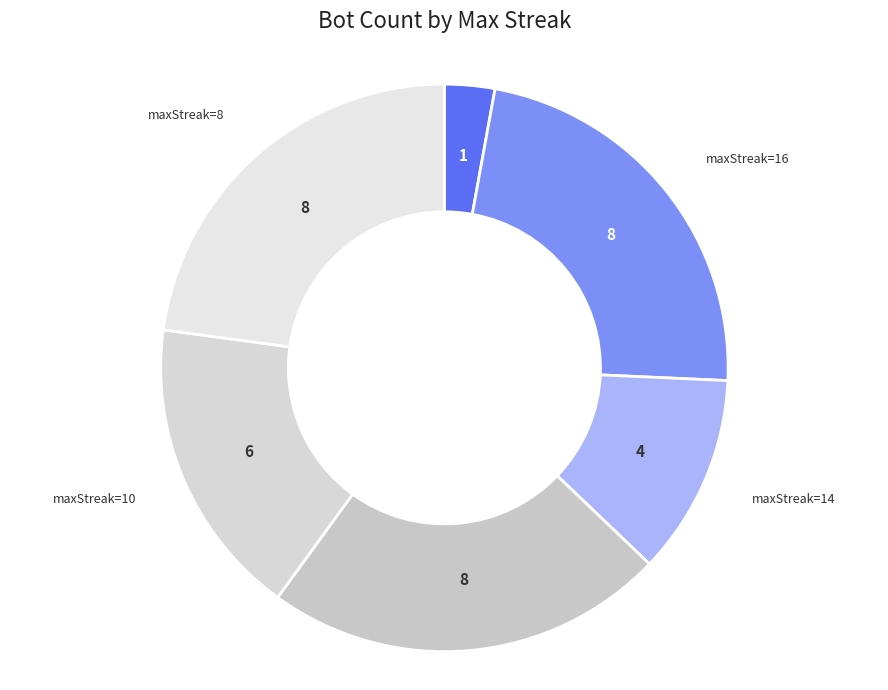

How many segments does this pie chart have?

6